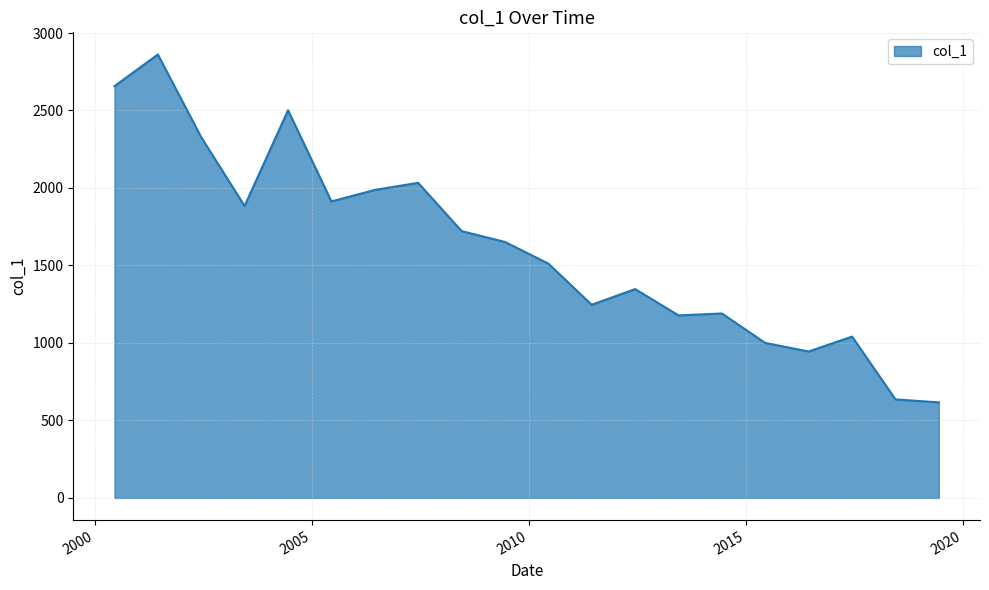

Does the chart have visible grid lines?

Yes